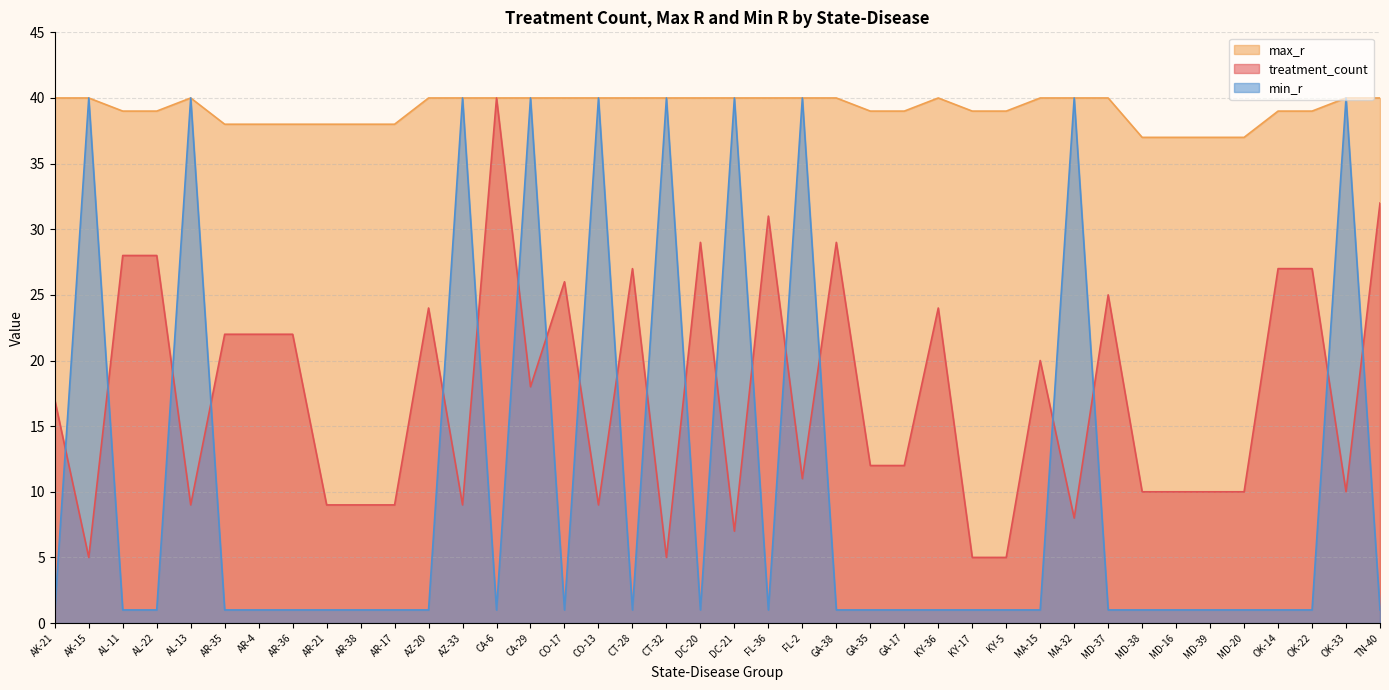

How many data points in treatment_count are above 17?

19